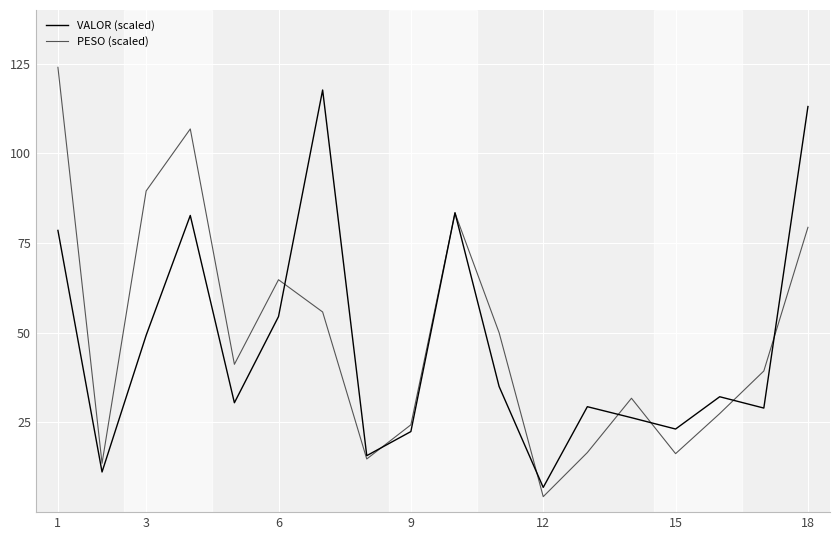

Is this an area chart (filled region under the line)?

No